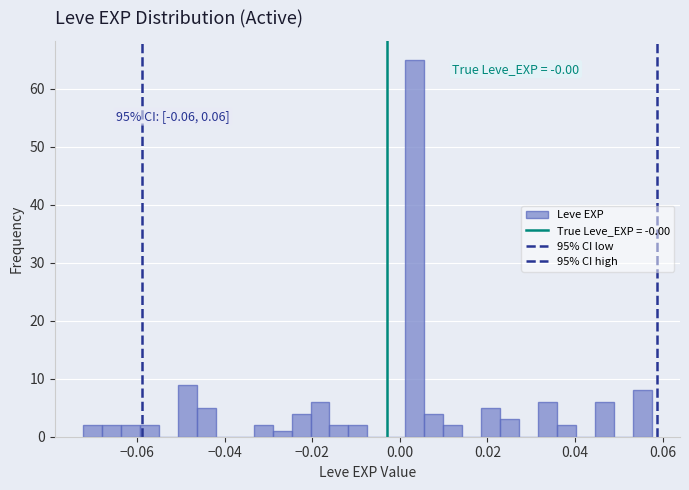

Around what value on the x-axis is the tallest bar? Give the approximate position of its centre, as read against the axis.

0.004